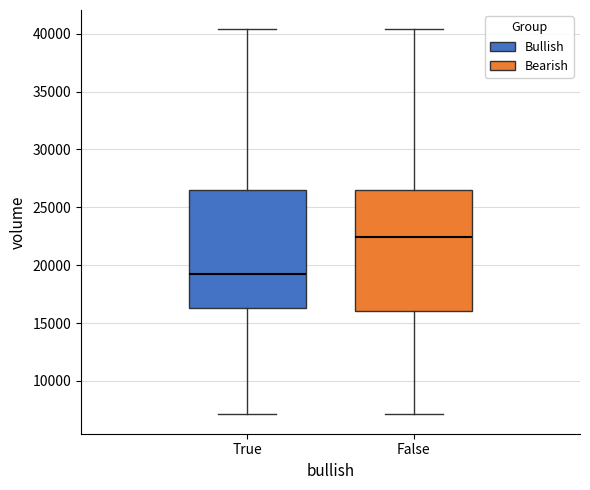

Reading left to right, read every box against the y-axis: the position of its median line, the range the box covers, and the ends of its whiskers. The values are not printed on the chart, so give them approximately, as read against the axis.

True: median 19000, box 16500 to 26500, whiskers 7000 to 40500
False: median 22500, box 16000 to 26500, whiskers 7000 to 40500